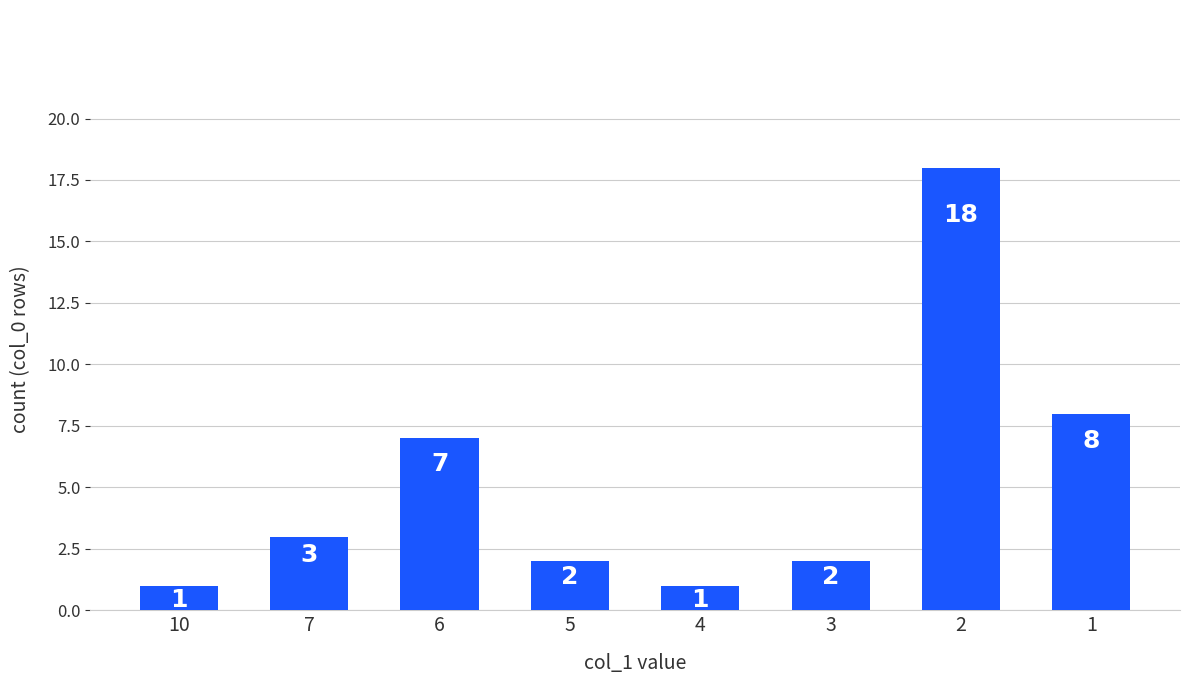

What is the minimum value shown in the chart?

1